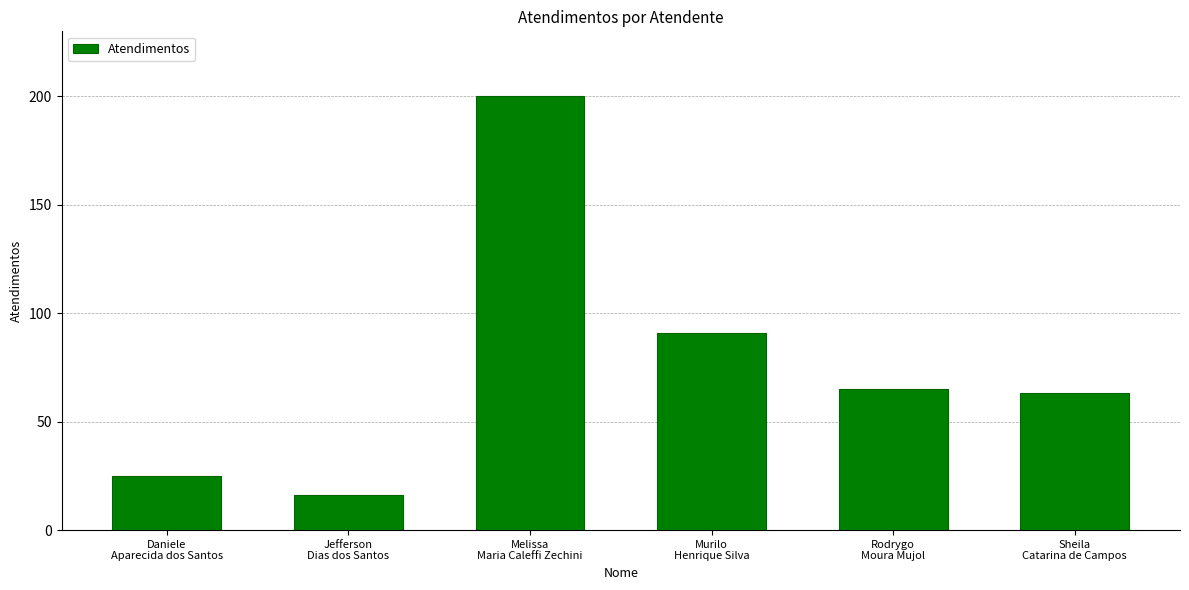

Approximately how many times larger is the value at Daniele
Aparecida dos Santos compared to Sheila
Catarina de Campos?

0.4